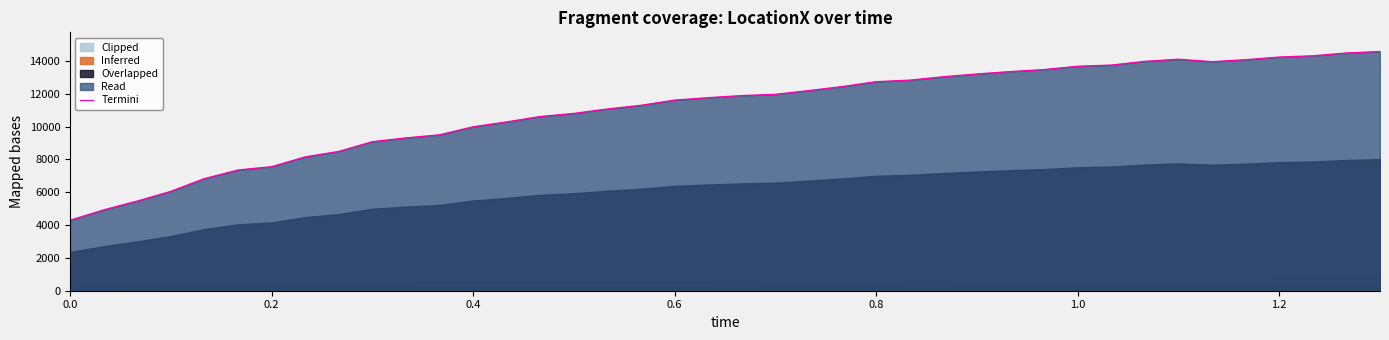

Is it true that Termini equals 4295.0 at 0.0?

True